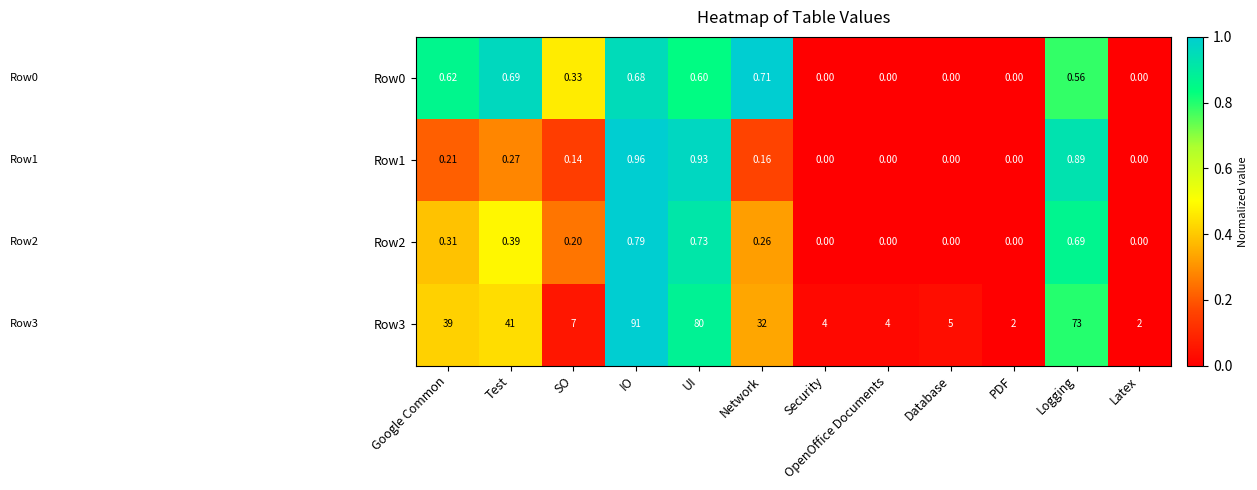

Which label corresponds to the largest value in the chart?

IO